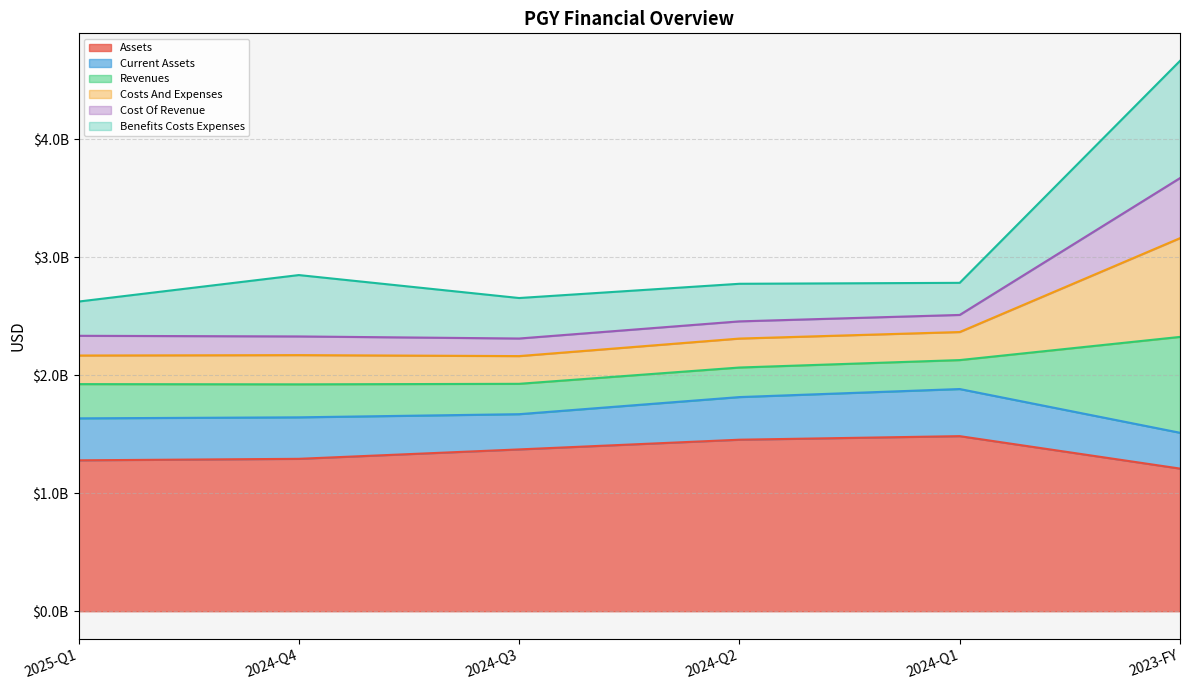

List the labels in order of income_statement.costs_and_expenses value, smallest first.

2024-Q3, 2024-Q4, 2025-Q1, 2024-Q2, 2024-Q1, 2023-FY